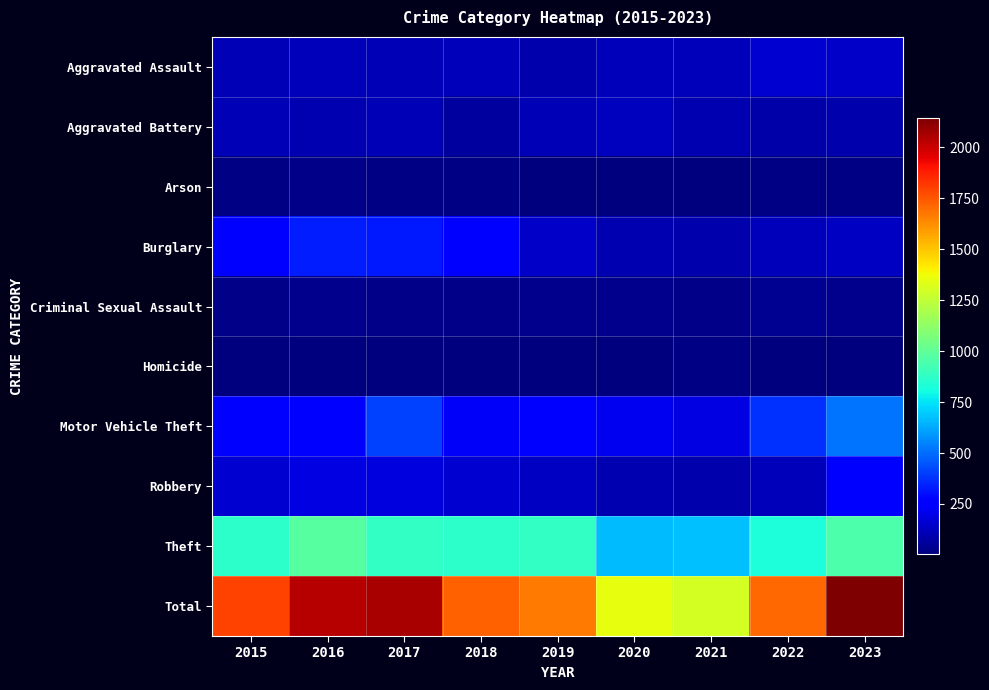

Reading right to left, what are all the values shown in this chart?

Aggravated Assault: 2023=144	2022=154	2021=115	2020=113	2019=92	2018=115	2017=105	2016=112	2015=107
Aggravated Battery: 2023=90	2022=81	2021=99	2020=125	2019=107	2018=67	2017=108	2016=101	2015=107
Arson: 2023=15	2022=11	2021=6	2020=4	2019=5	2018=12	2017=14	2016=20	2015=13
Burglary: 2023=129	2022=115	2021=87	2020=98	2019=143	2018=257	2017=327	2016=329	2015=253
Criminal Sexual Assault: 2023=31	2022=36	2021=26	2020=28	2019=35	2018=21	2017=21	2016=30	2015=27
Homicide: 2023=9	2022=9	2021=13	2020=2	2019=4	2018=10	2017=8	2016=7	2015=9
Motor Vehicle Theft: 2023=519	2022=371	2021=189	2020=219	2019=269	2018=230	2017=411	2016=265	2015=260
Robbery: 2023=253	2022=111	2021=90	2020=97	2019=134	2018=154	2017=178	2016=194	2015=154
Theft: 2023=952	2022=823	2021=675	2020=665	2019=883	2018=866	2017=887	2016=980	2015=869
Total: 2023=2142	2022=1711	2021=1300	2020=1351	2019=1672	2018=1732	2017=2059	2016=2038	2015=1799